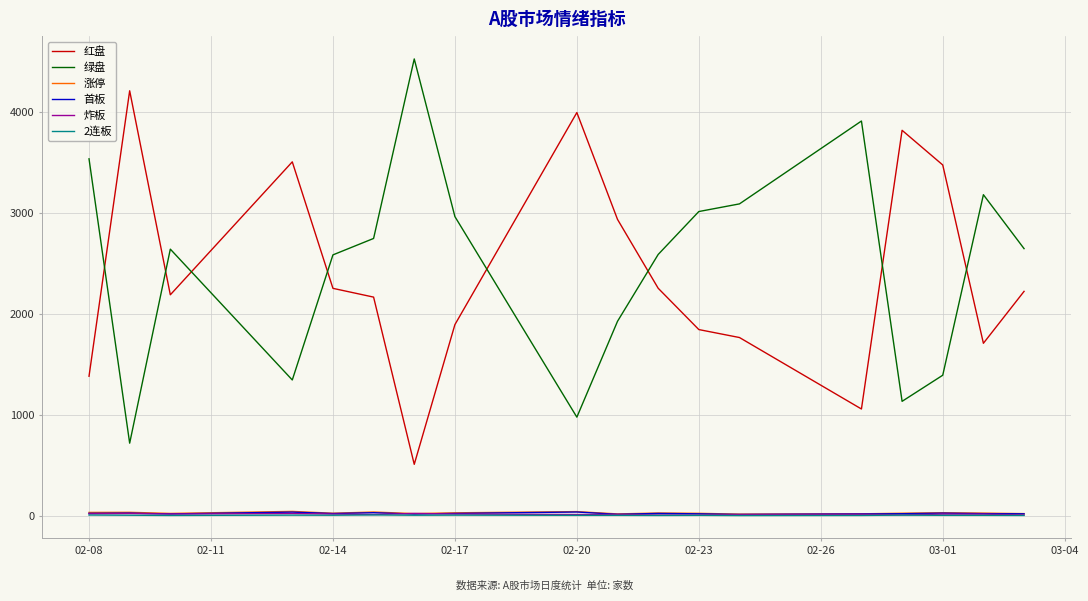

True or false: 红盘 and 涨停 intersect in this chart.

False